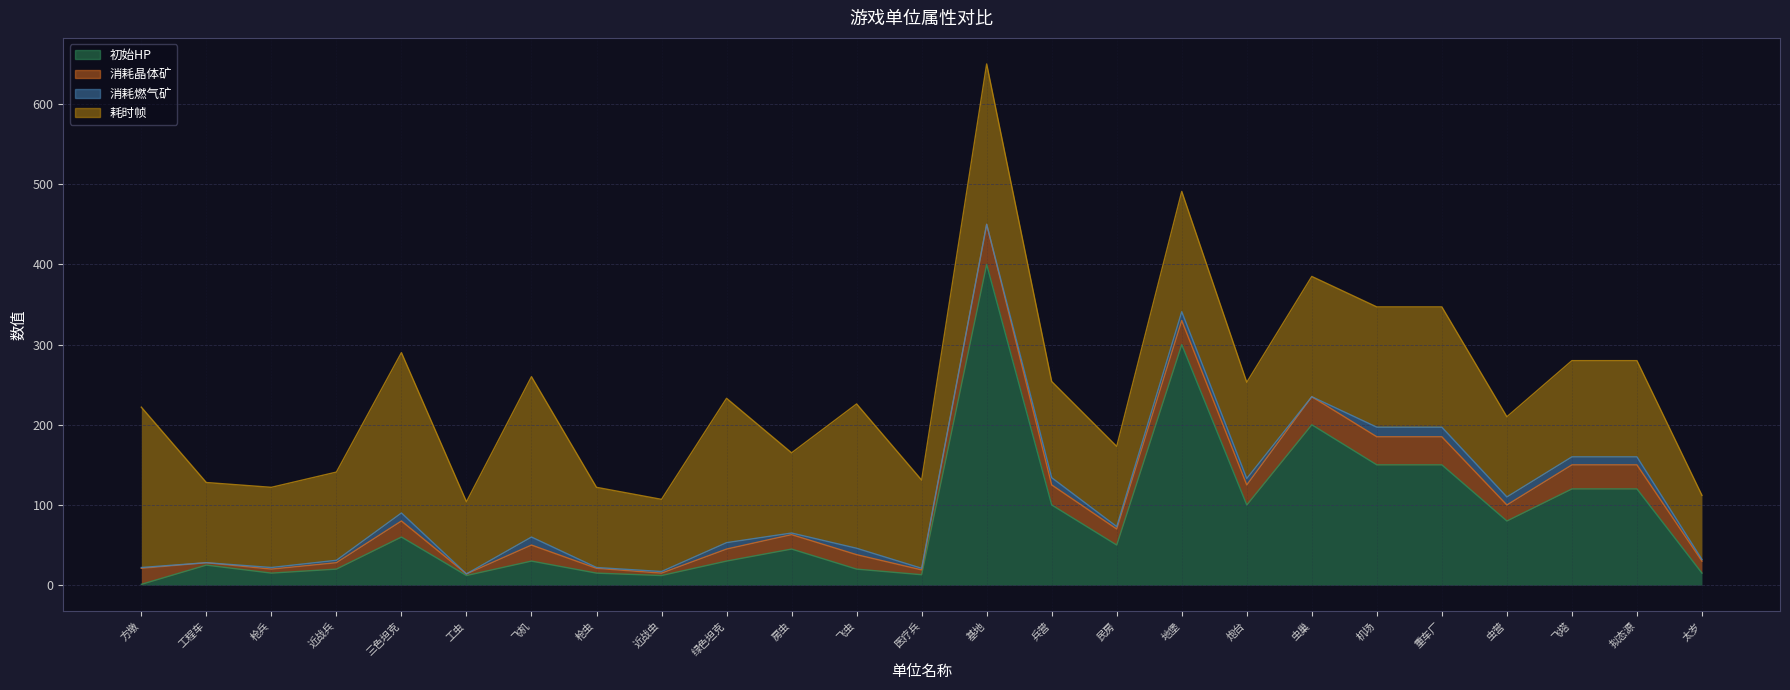

True or false: 消耗晶体矿 has more than 2 interior local peaks.

True